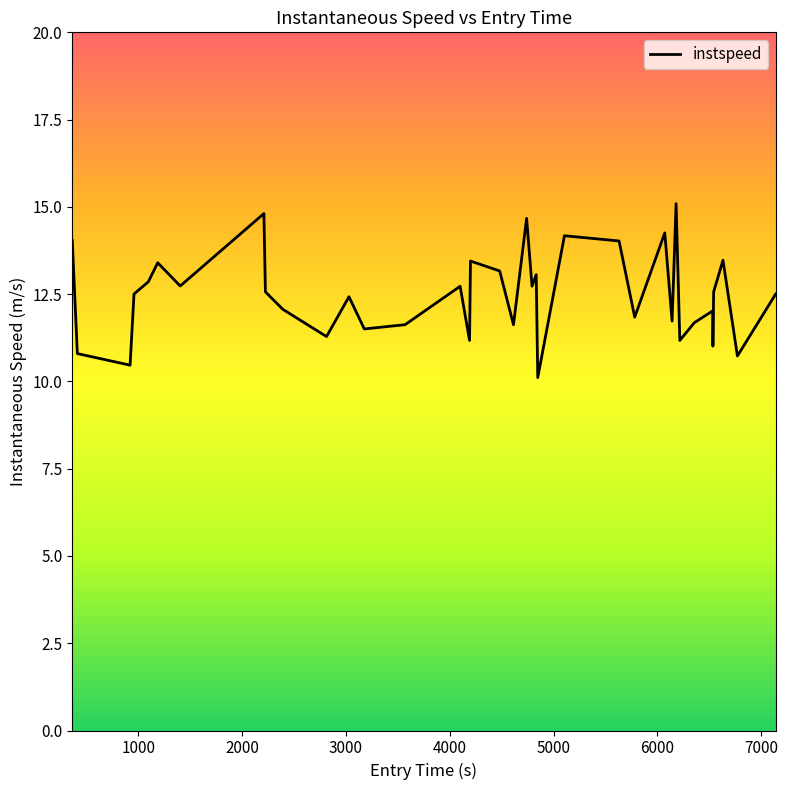

What is the maximum value shown in the chart?

15.1